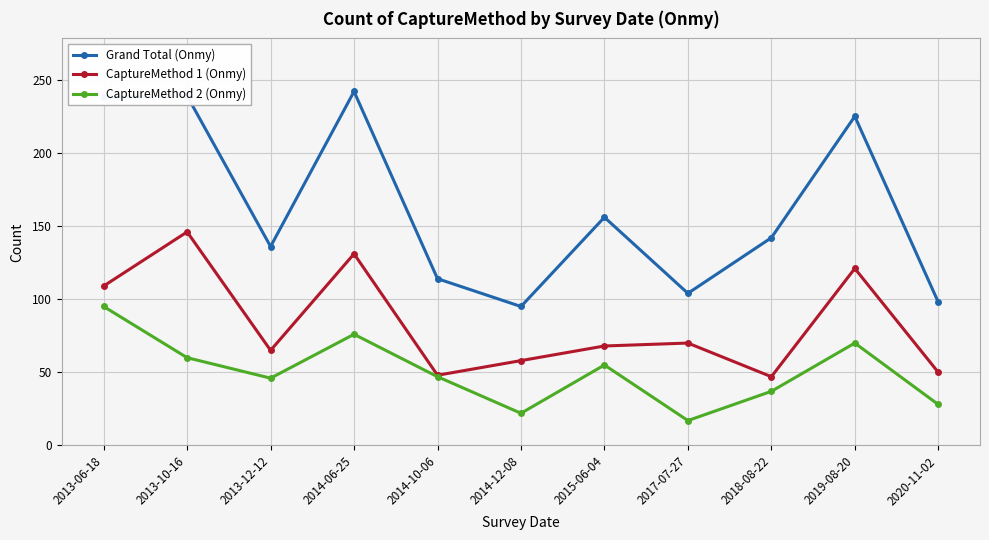

At which label is CaptureMethod 1 (Onmy) closest to 96?

2013-06-18